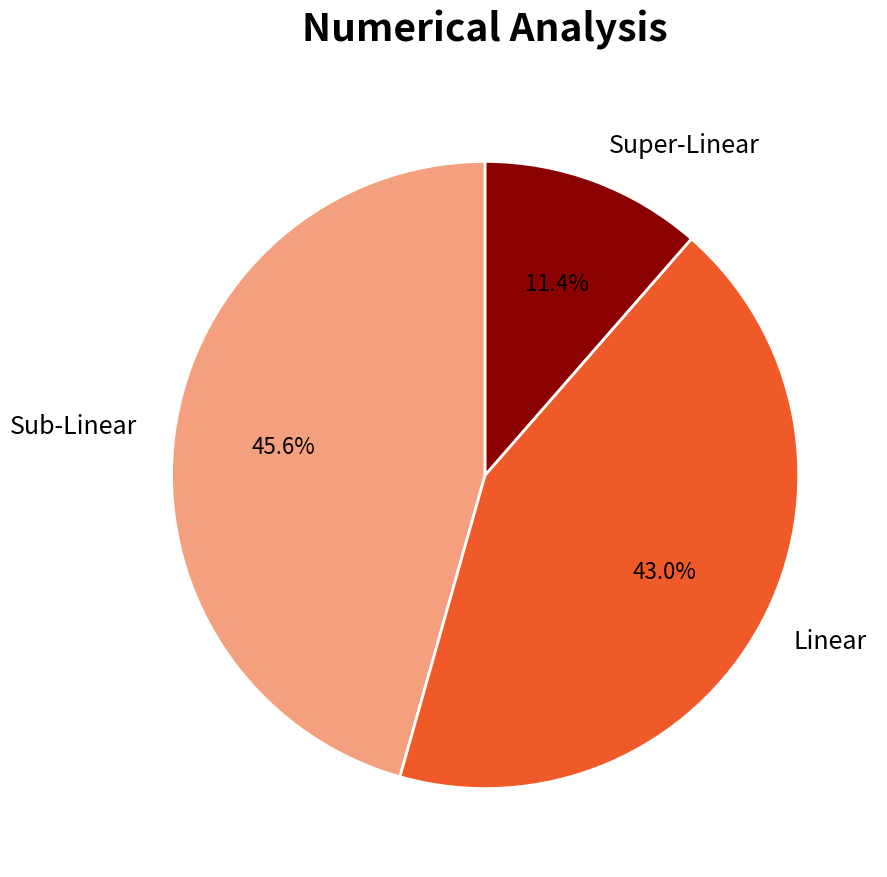

Between Super-Linear and Linear, which is larger?

Linear